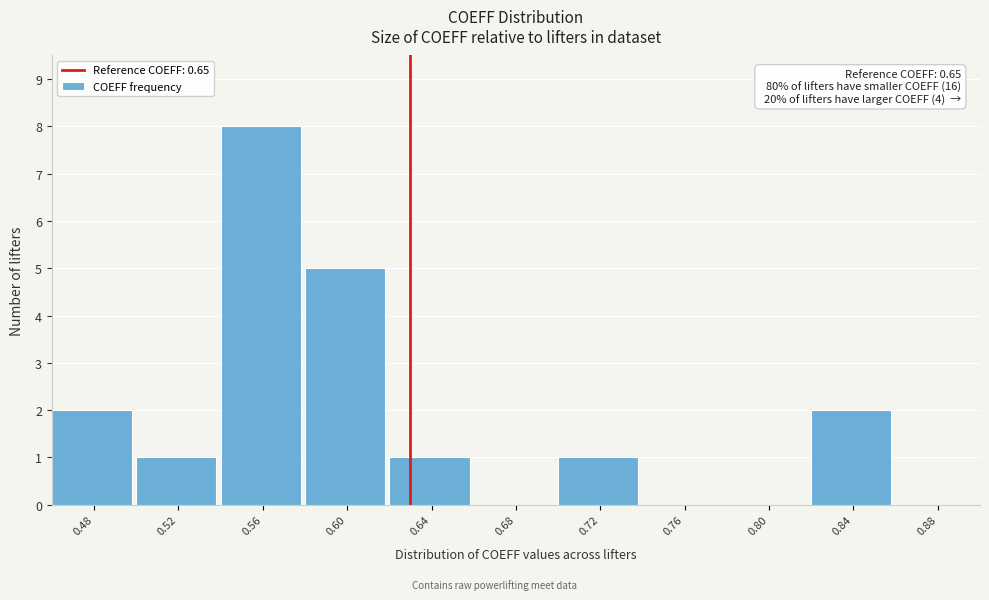

Reading left to right, what are all the values shown in this chart?

0.48=2	0.52=1	0.56=8	0.60=5	0.64=1	0.68=0	0.72=1	0.76=0	0.80=0	0.84=2	0.88=0